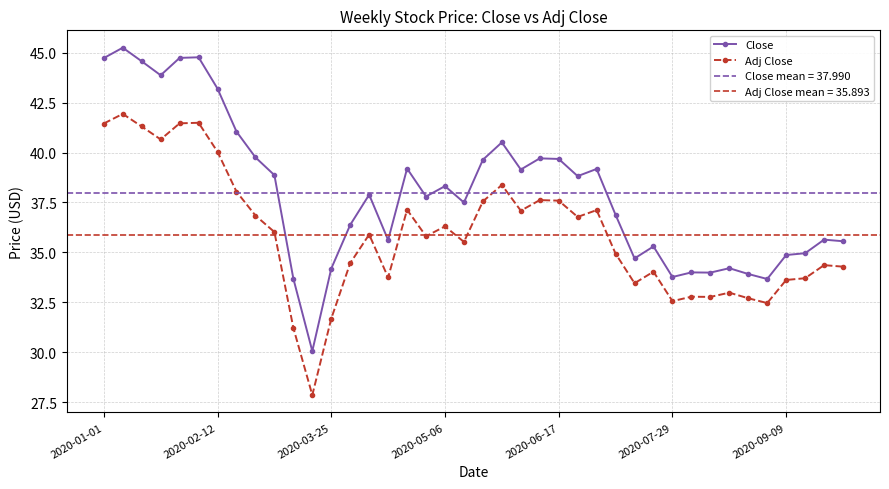

True or false: Adj Close and Close intersect in this chart.

False